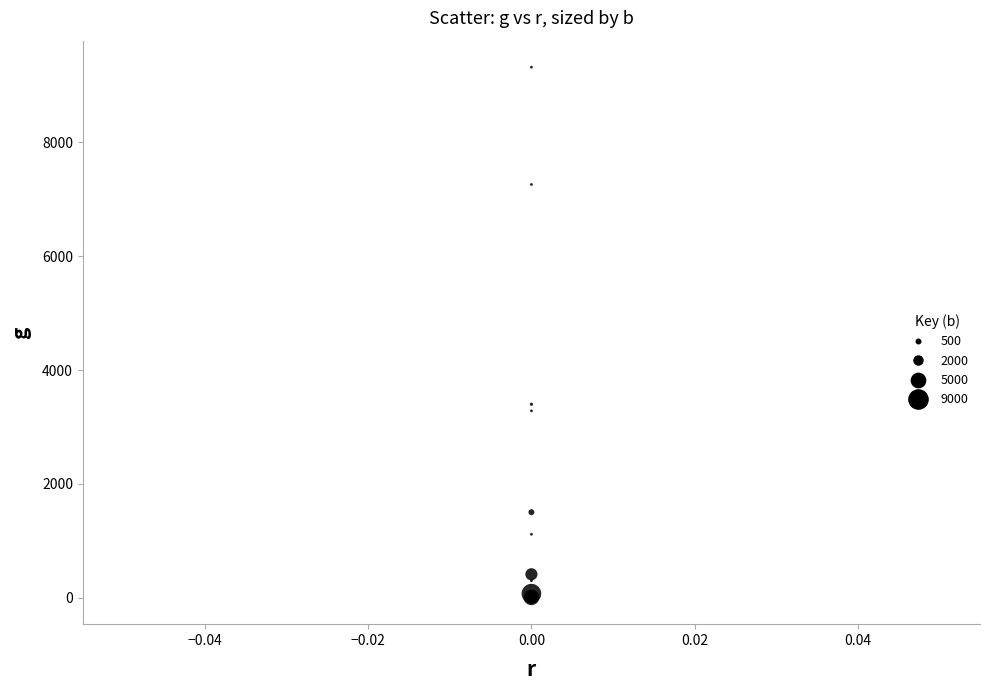

What Y value in the scatter plot is closest to 4661?

3399